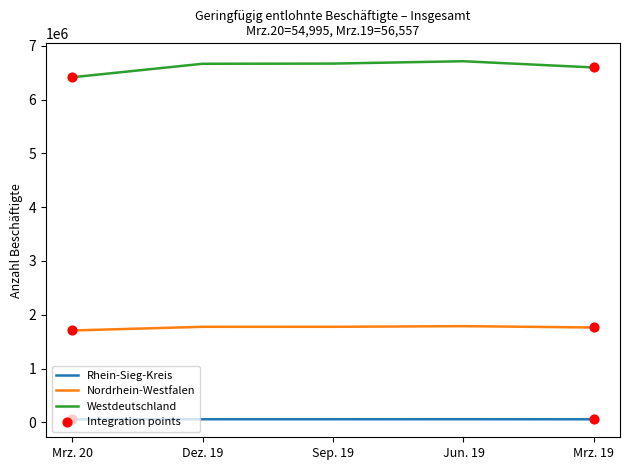

Is the value of Westdeutschland at Mrz. 19 greater than the value of Rhein-Sieg-Kreis at Sep. 19?

Yes